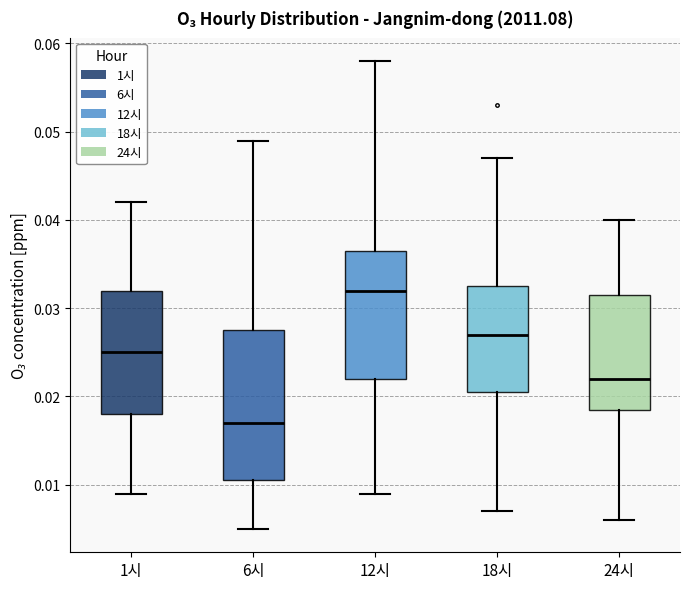

Which box's median line is the lowest?

6시